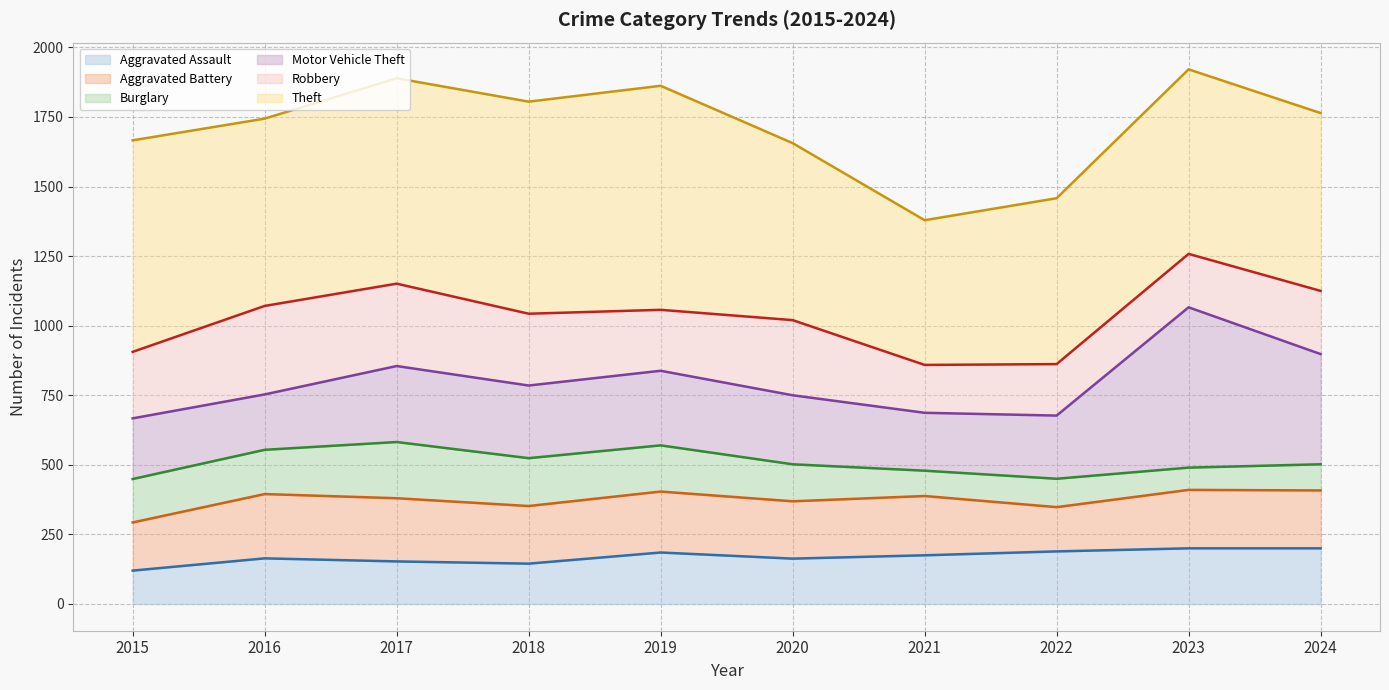

The Robbery (line) series shows 287 at 2016. True or false?

False